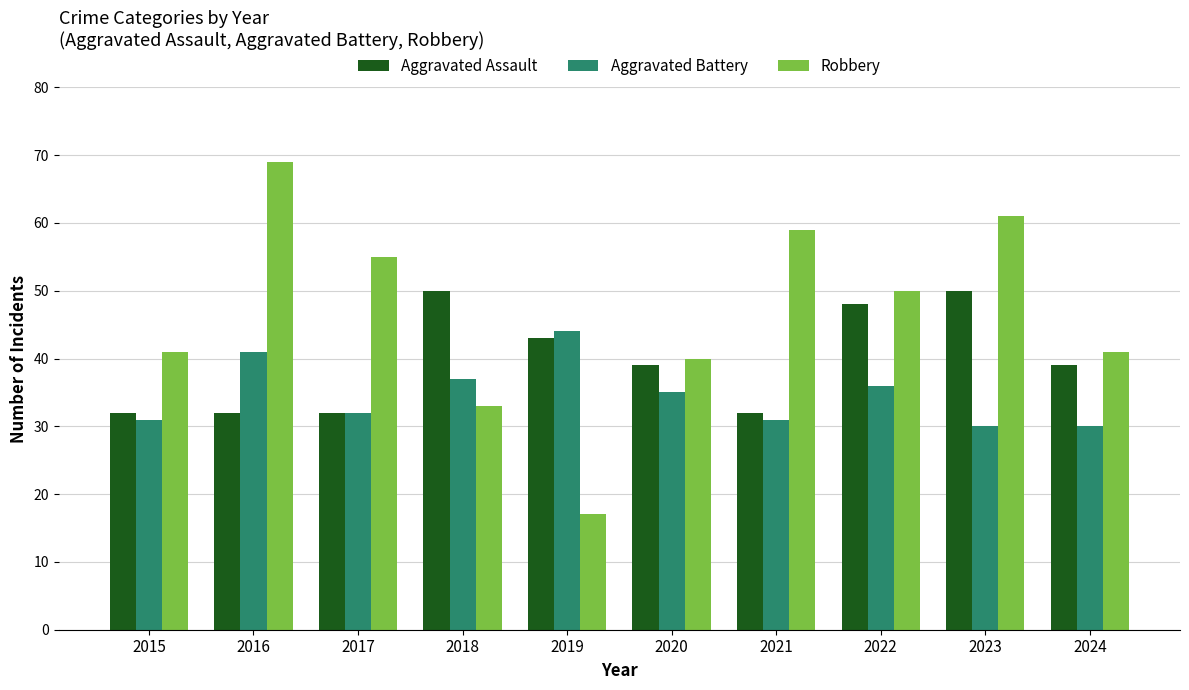

How many bars are there in total?

30